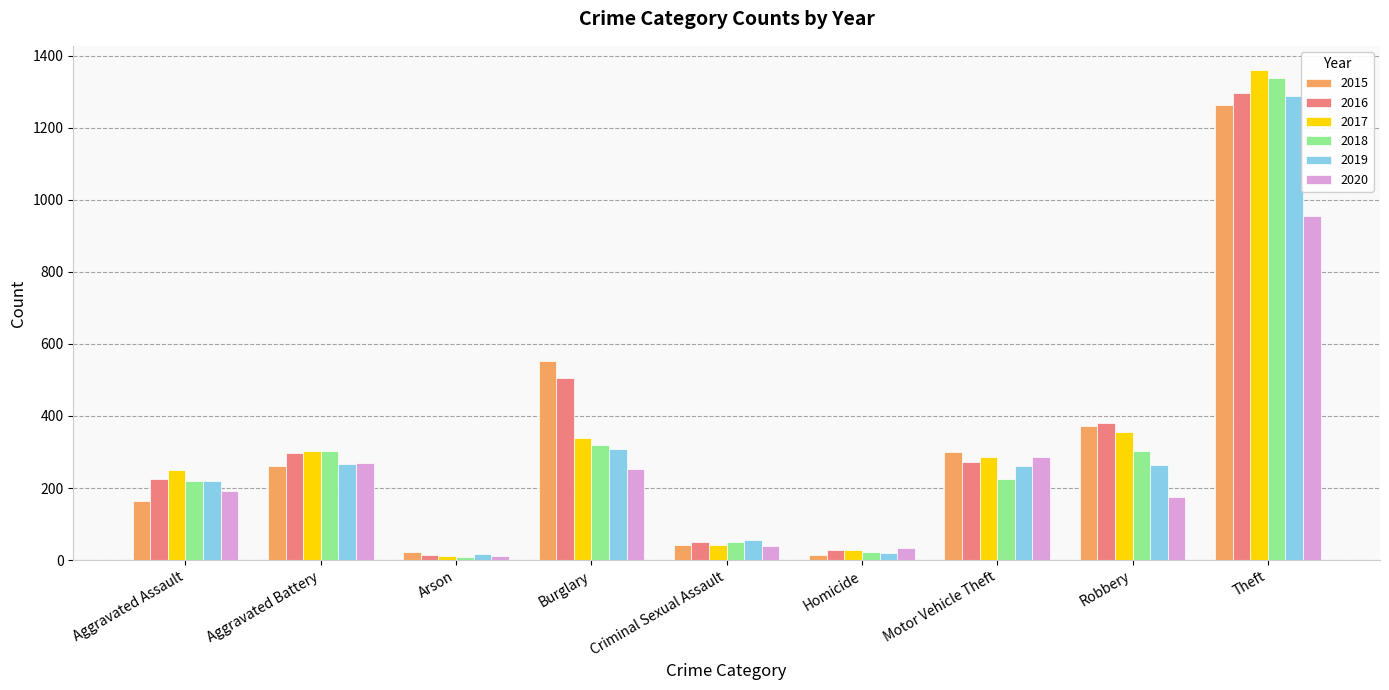

What is the approximate value of 2016 at Burglary?

505